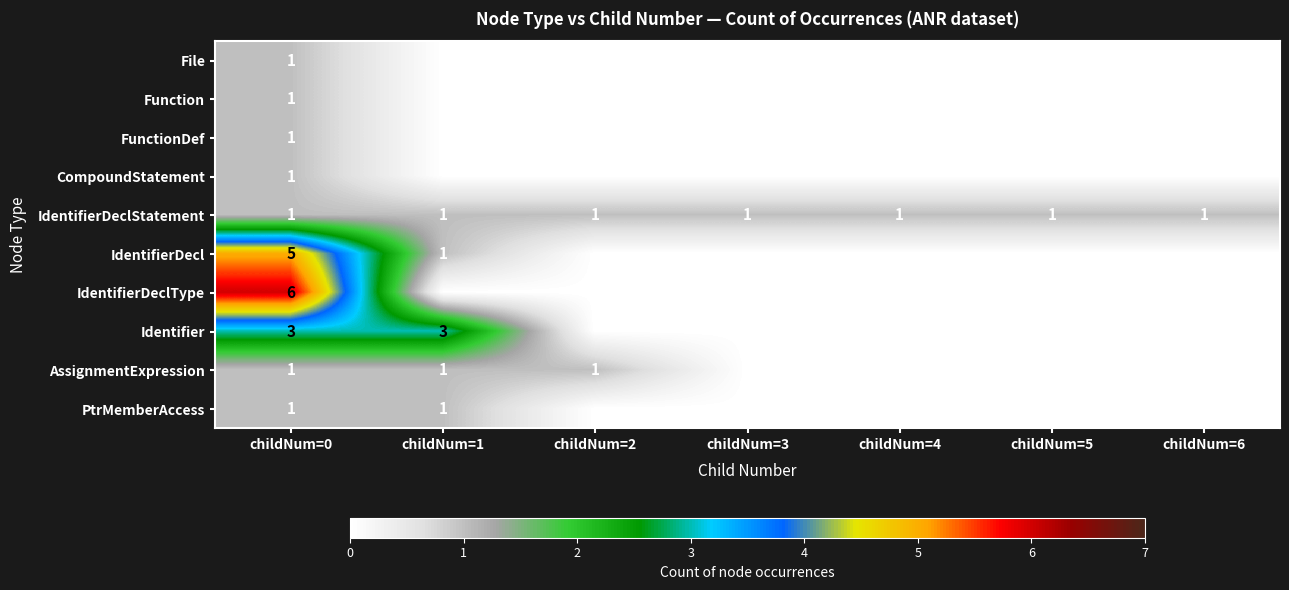

What is the total value across all series at childNum=0?

21